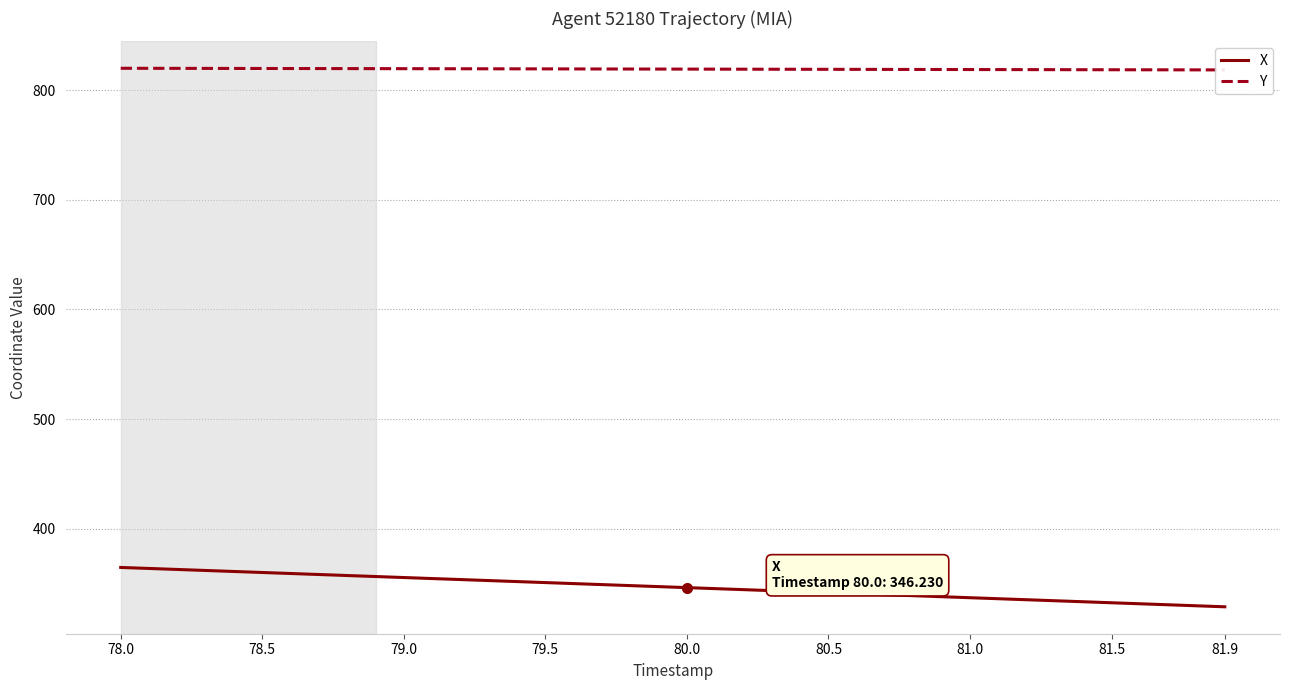

How many values in the X series exceed 347?

20